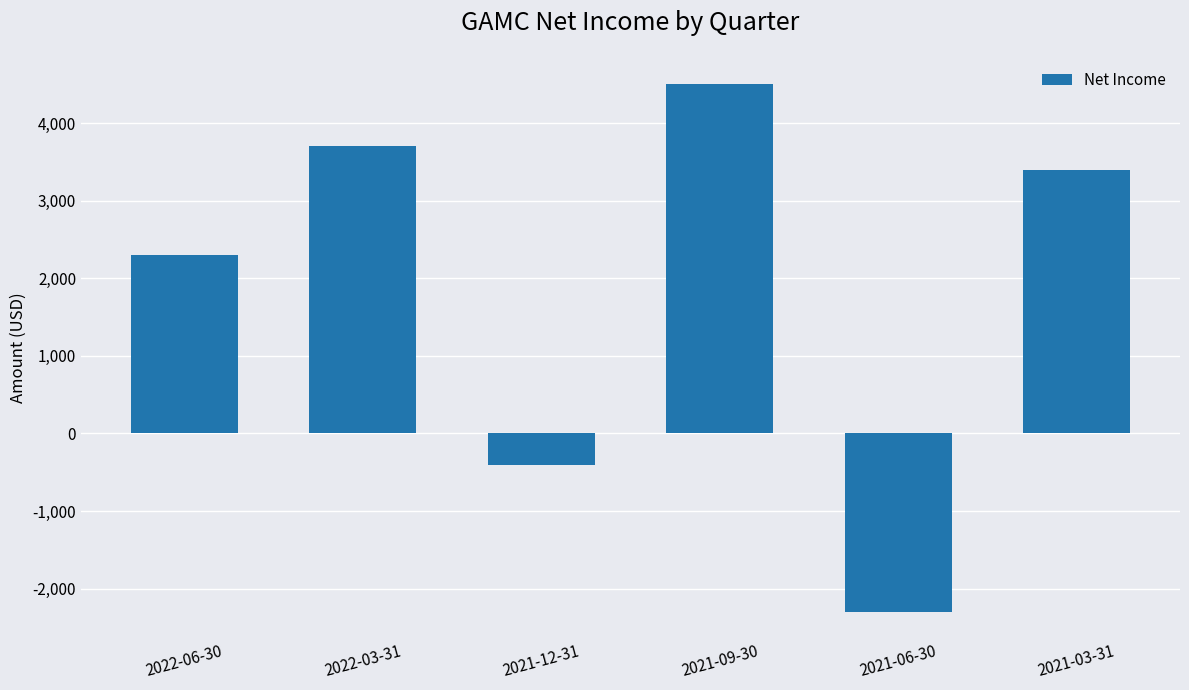

Rank the categories by value from lowest to highest.

2021-06-30, 2021-12-31, 2022-06-30, 2021-03-31, 2022-03-31, 2021-09-30